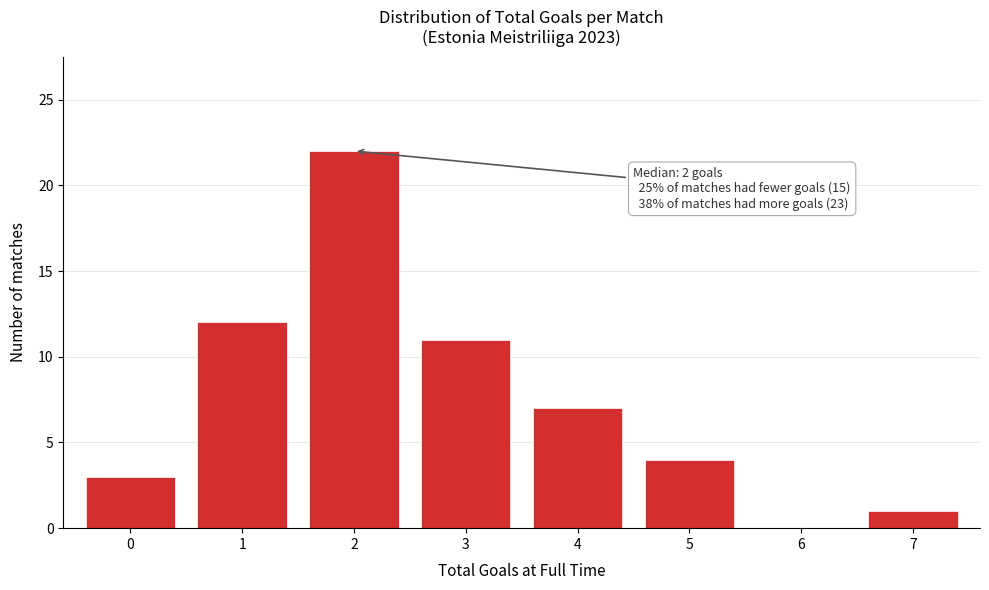

Reading right to left, list all the values displayed in this chart.

7=1	6=0	5=4	4=7	3=11	2=22	1=12	0=3